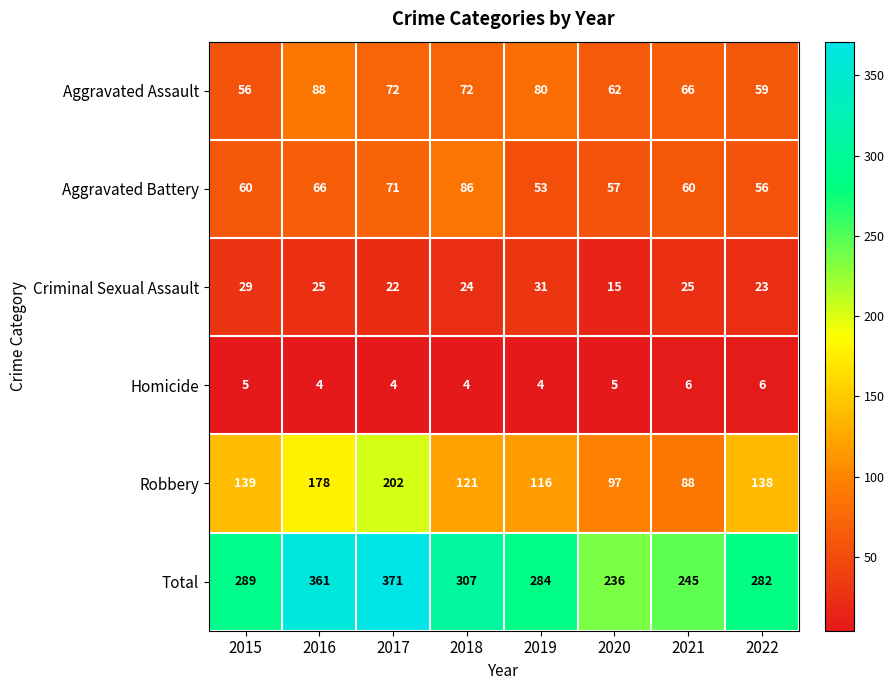

Count the number of data series in this chart.

6